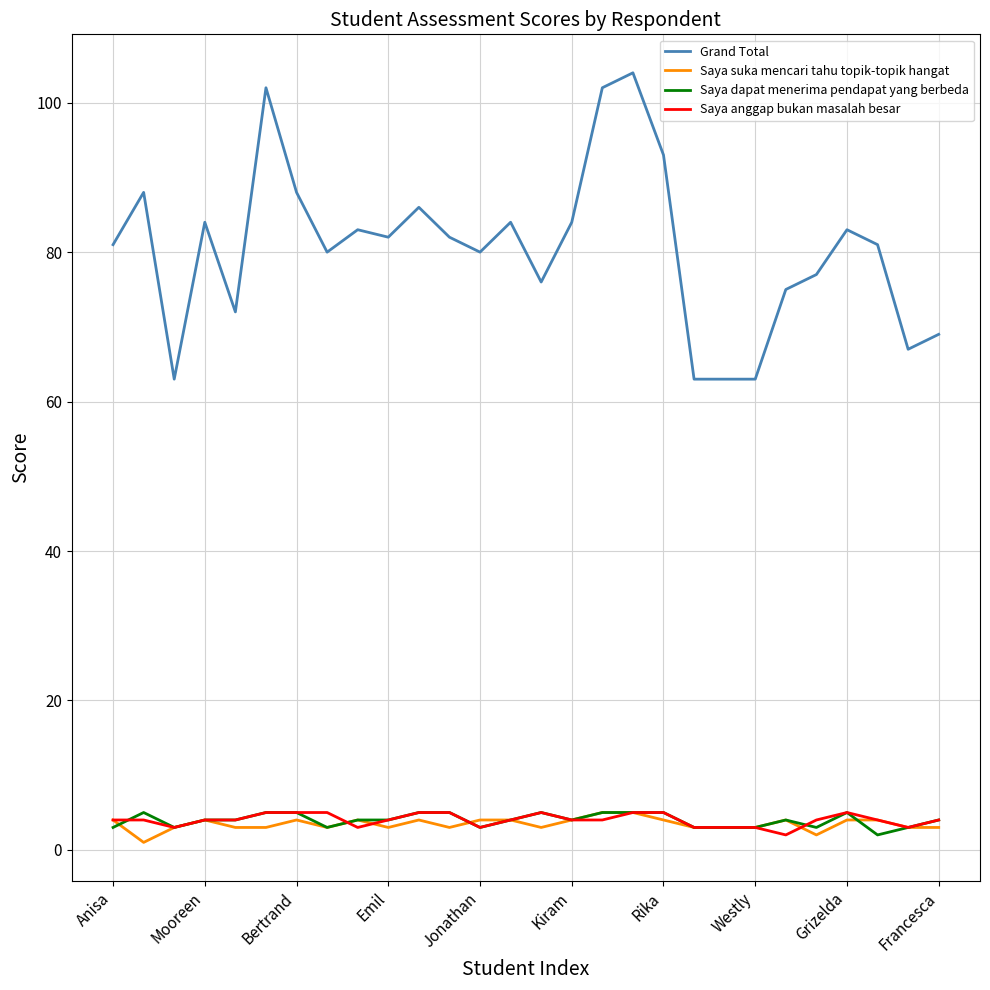

Which series has the largest range (max minus min)?

Grand Total